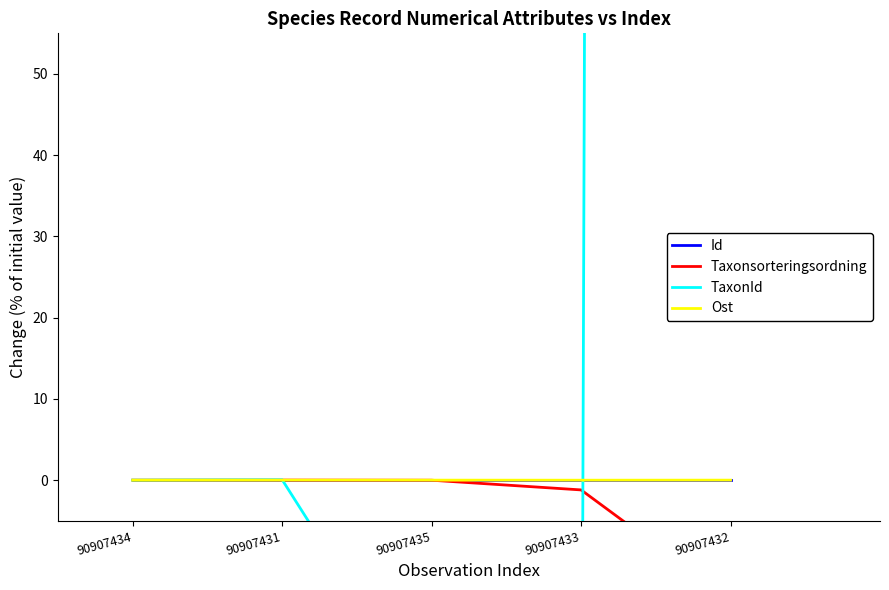

Which series has the largest total across all categories?

TaxonId